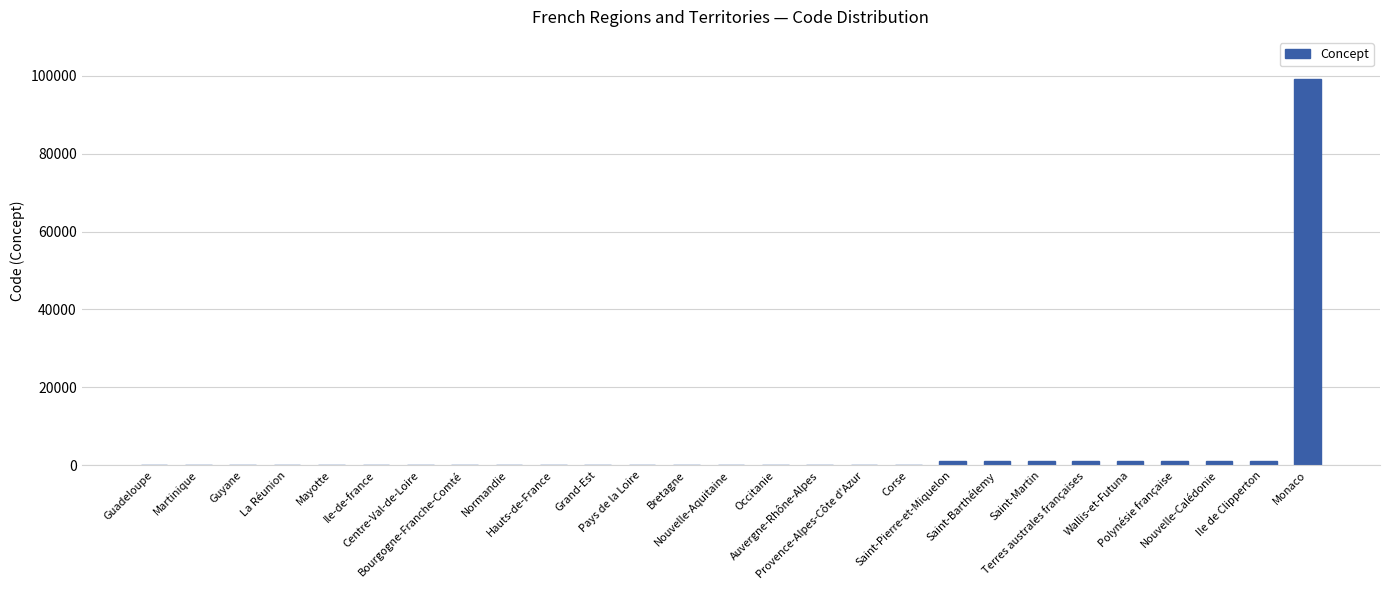

Count the number of data series in this chart.

1